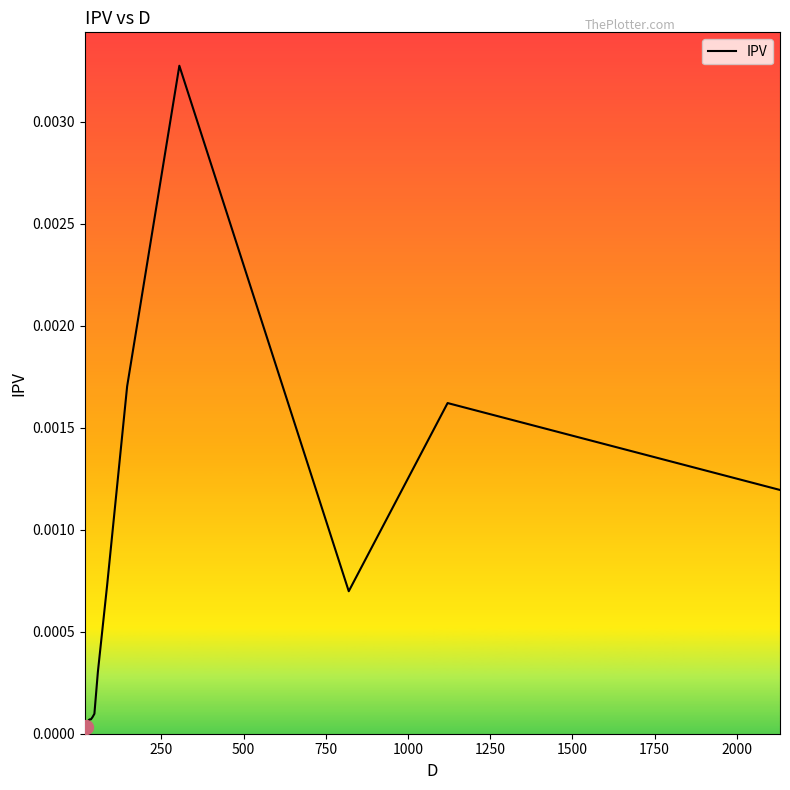

Does the chart have visible grid lines?

No